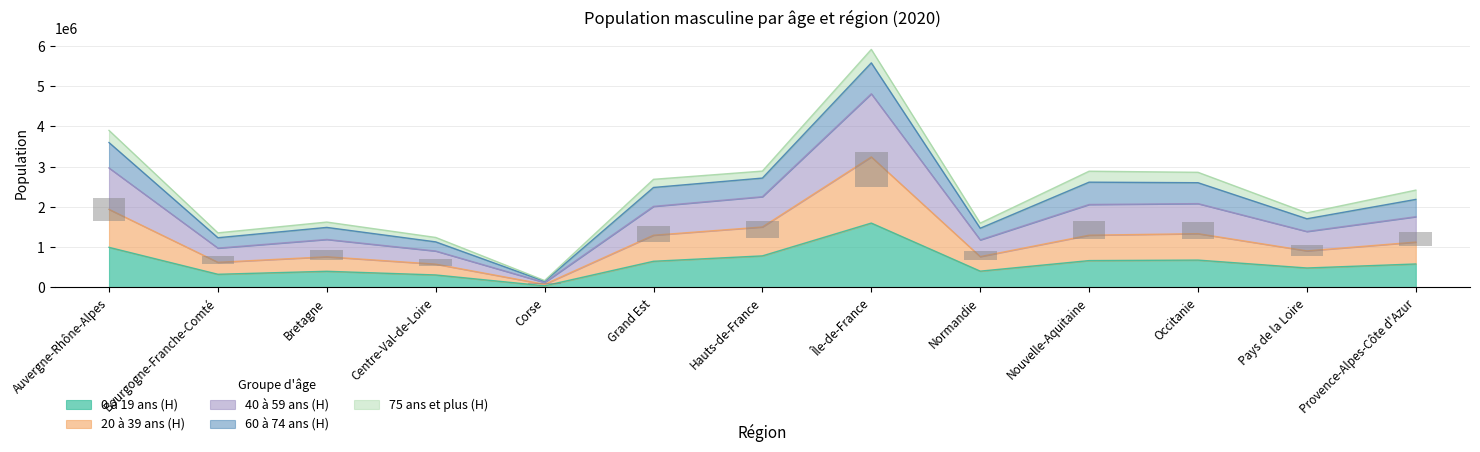

Which category has the highest value in the 0 à 19 ans (H) series?

Île-de-France